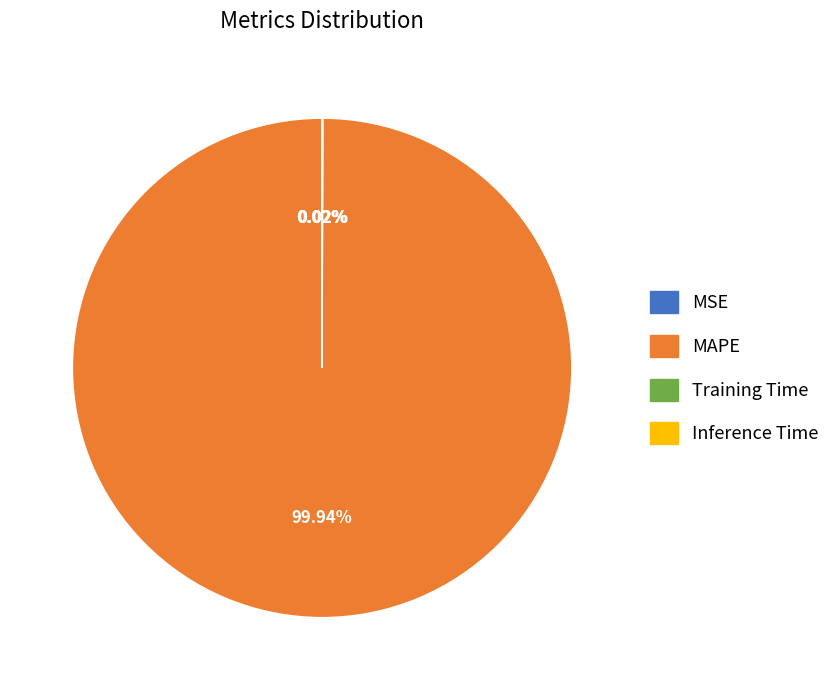

What is the largest slice in the pie chart?

MAPE